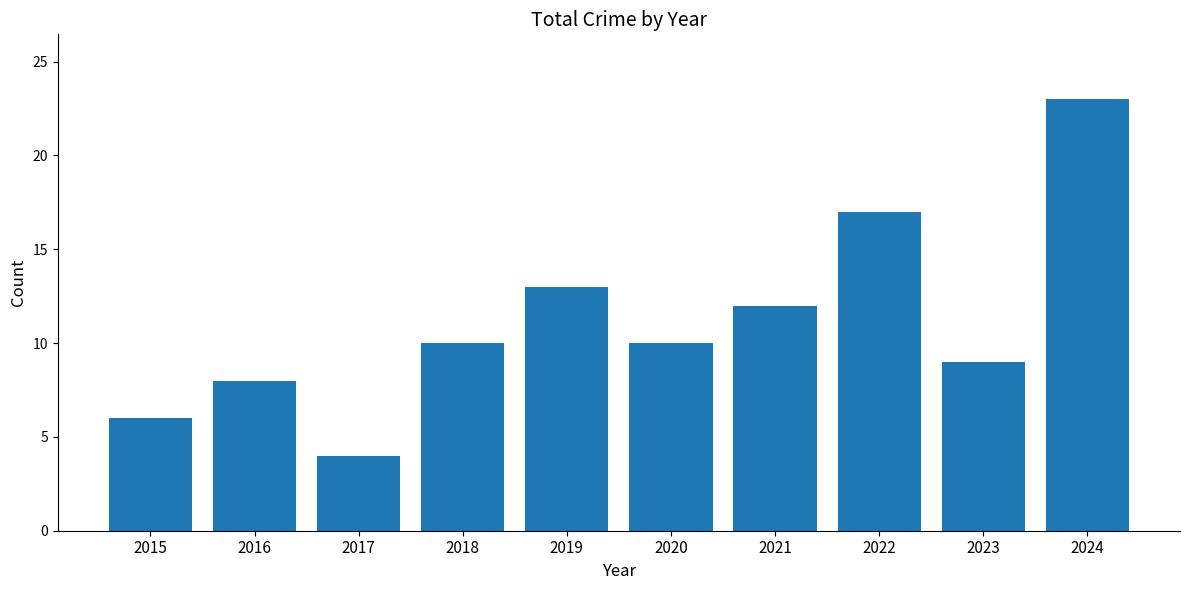

What is the minimum value shown in the chart?

4